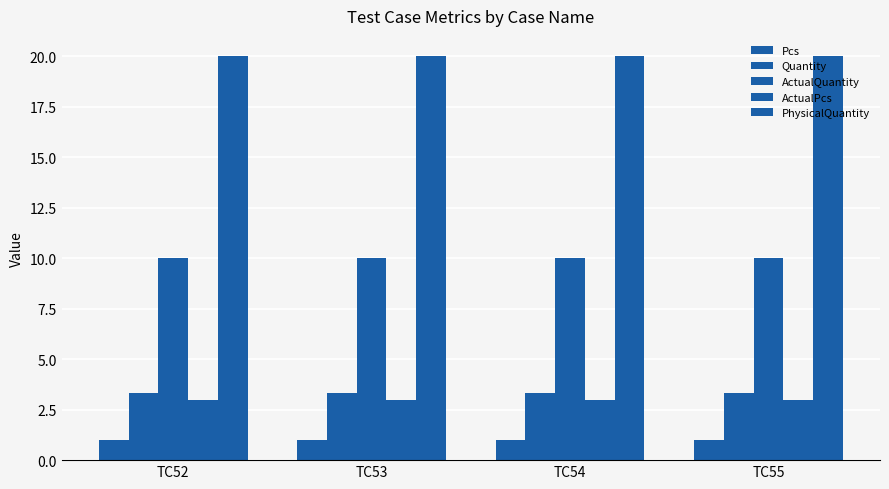

At which label is Pcs closest to 1?

TC52